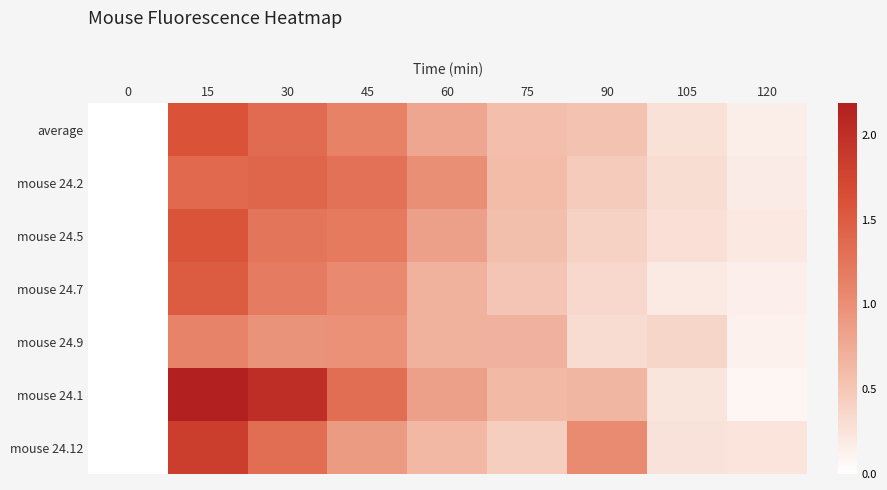

At how many categories does at least one series exceed 1?

5